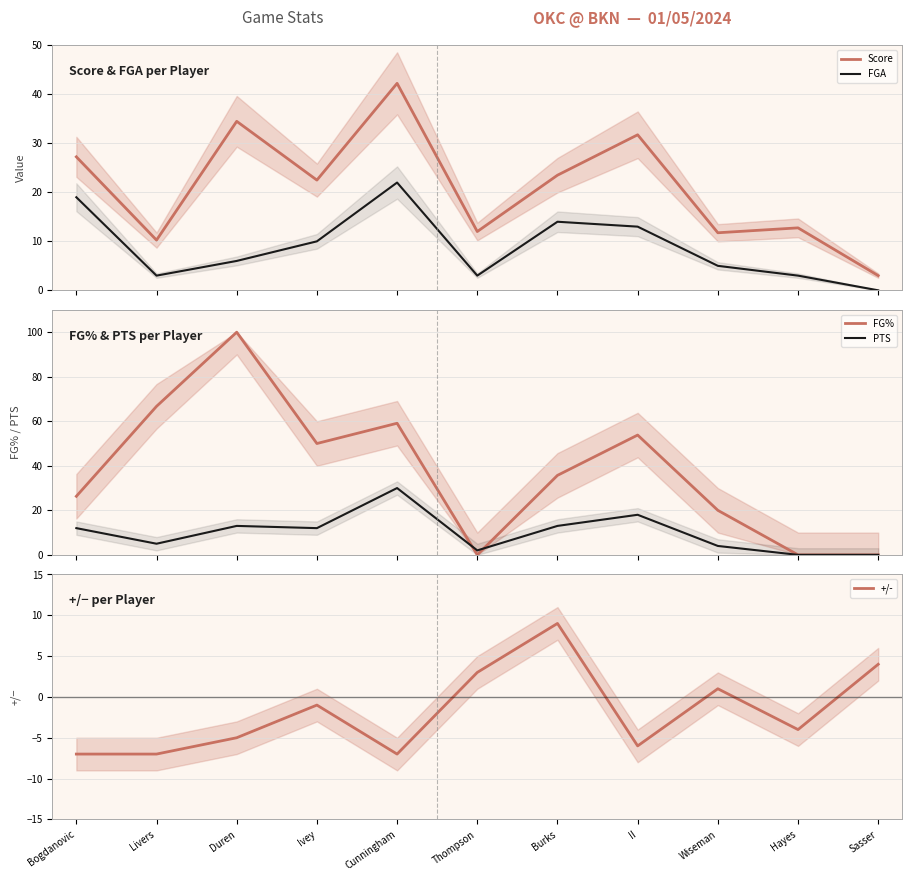

How many data points does each series have?

11